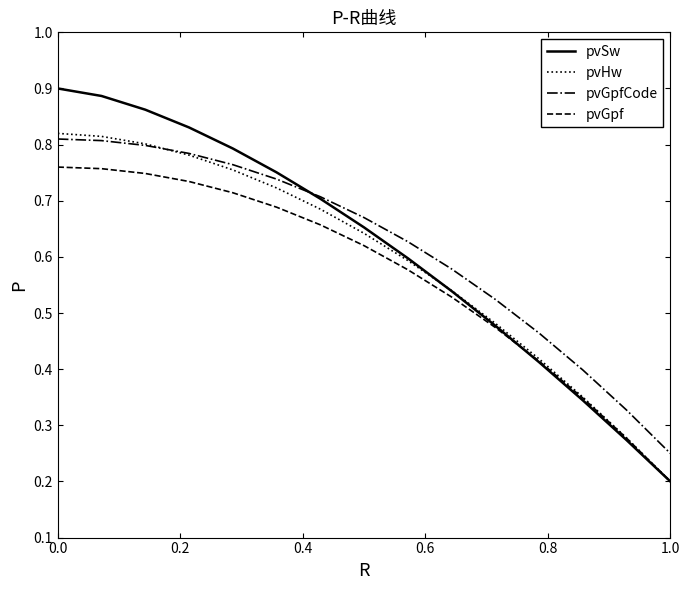

Which series has the largest range (max minus min)?

pvSw